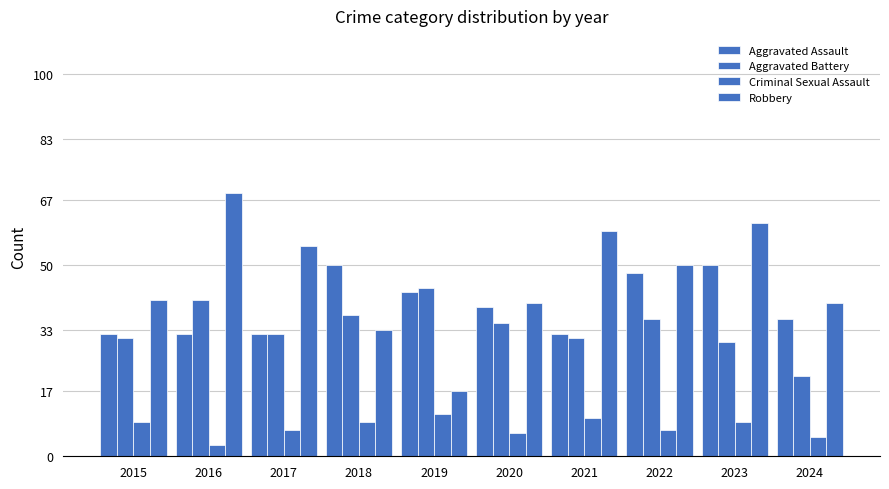

How many groups of bars are there?

10